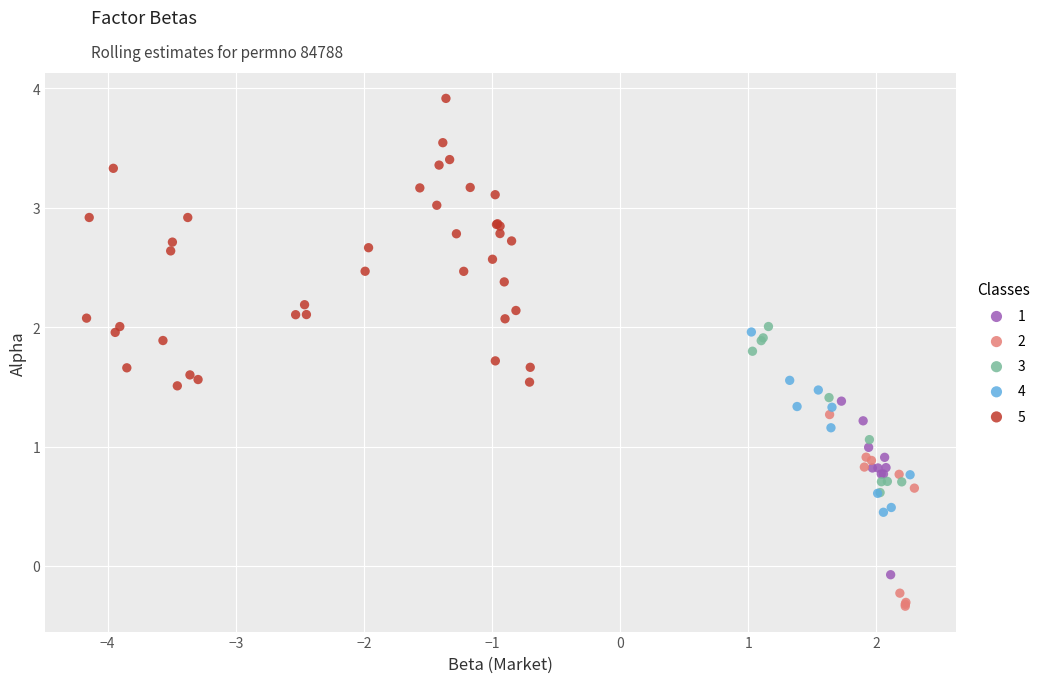

Which series reaches the maximum Y coordinate?

5